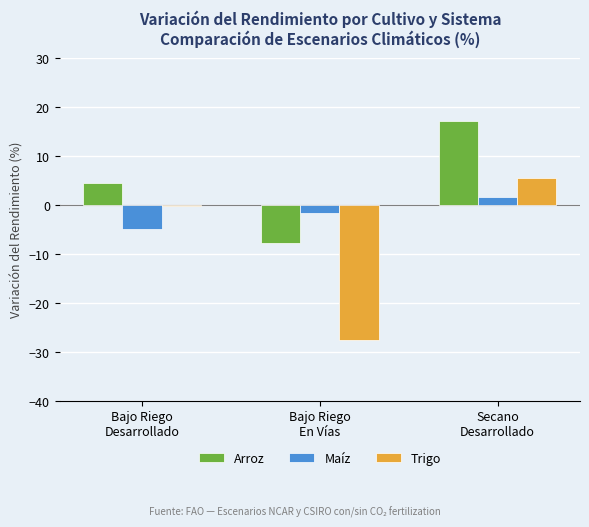

Reading left to right, transcribe all the data shown in this chart.

Arroz: Bajo Riego
Desarrollado=4.6	Bajo Riego
En Vías=-7.7	Secano
Desarrollado=17.2
Maíz: Bajo Riego
Desarrollado=-4.9	Bajo Riego
En Vías=-1.5	Secano
Desarrollado=1.7
Trigo: Bajo Riego
Desarrollado=-0.1	Bajo Riego
En Vías=-27.6	Secano
Desarrollado=5.5